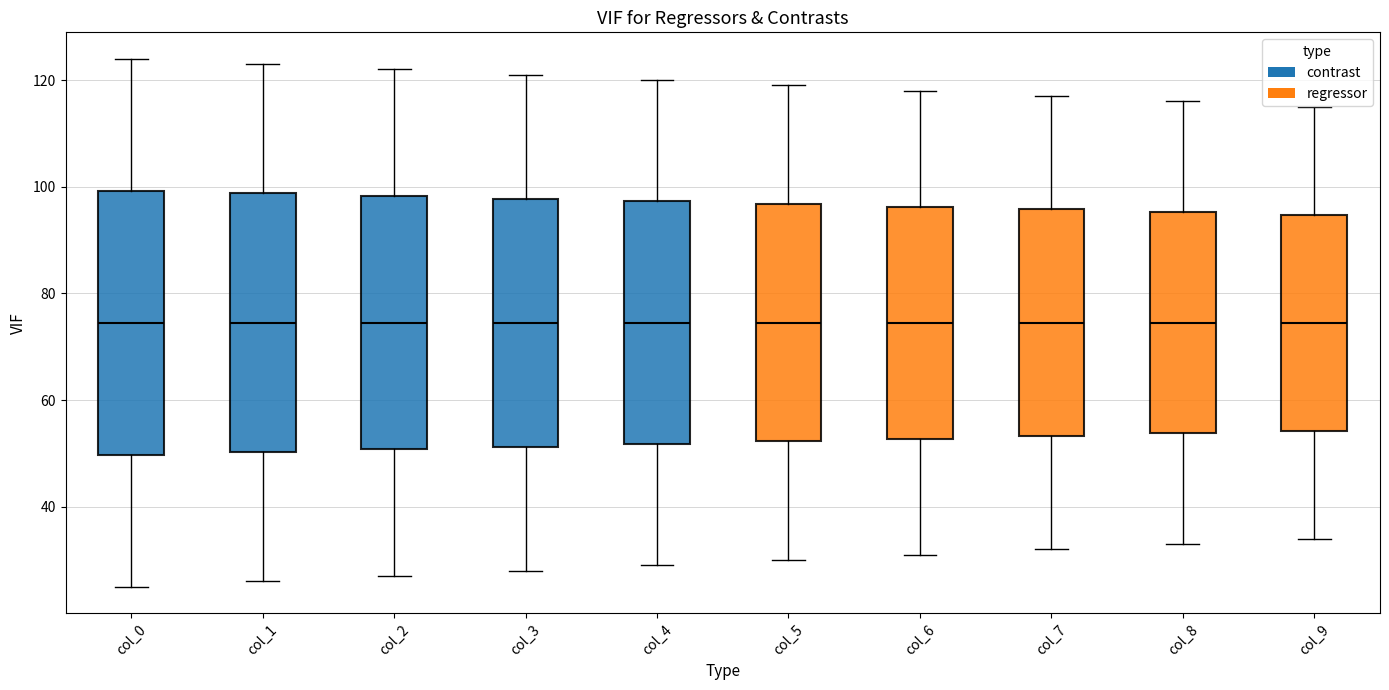

Reading left to right, transcribe this box plot: for each box, give where its median line is, the range the box spans, and where its two whiskers end, as read against the y-axis. The values are not printed on the chart, so give them approximately, as read against the axis.

col_0: median 74, box 50 to 100, whiskers 26 to 124
col_1: median 74, box 50 to 98, whiskers 26 to 124
col_2: median 74, box 50 to 98, whiskers 28 to 122
col_3: median 74, box 52 to 98, whiskers 28 to 122
col_4: median 74, box 52 to 98, whiskers 30 to 120
col_5: median 74, box 52 to 96, whiskers 30 to 120
col_6: median 74, box 52 to 96, whiskers 32 to 118
col_7: median 74, box 54 to 96, whiskers 32 to 118
col_8: median 74, box 54 to 96, whiskers 34 to 116
col_9: median 74, box 54 to 94, whiskers 34 to 116